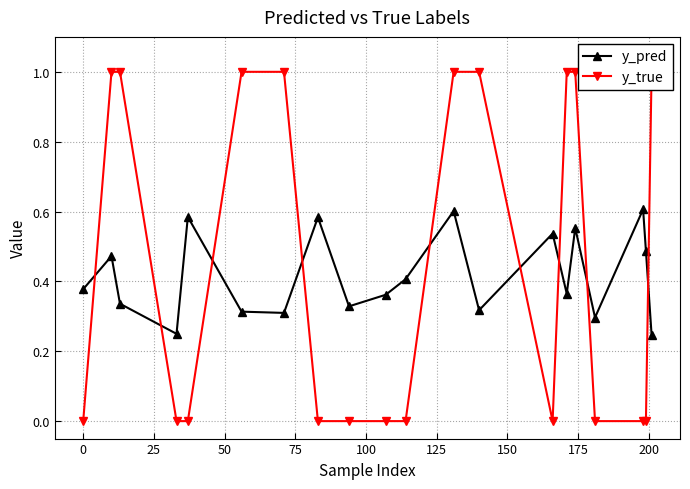

What is the greatest value displayed?

1.0